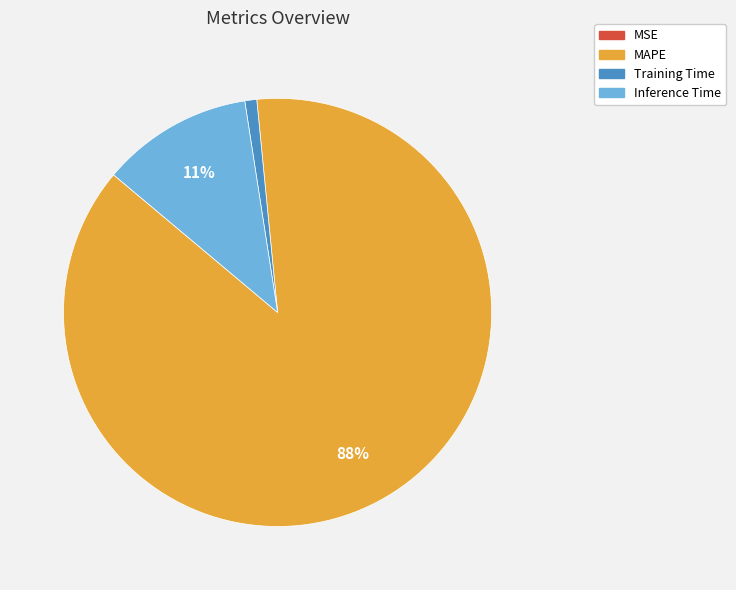

Which category has the biggest portion of the pie?

MAPE